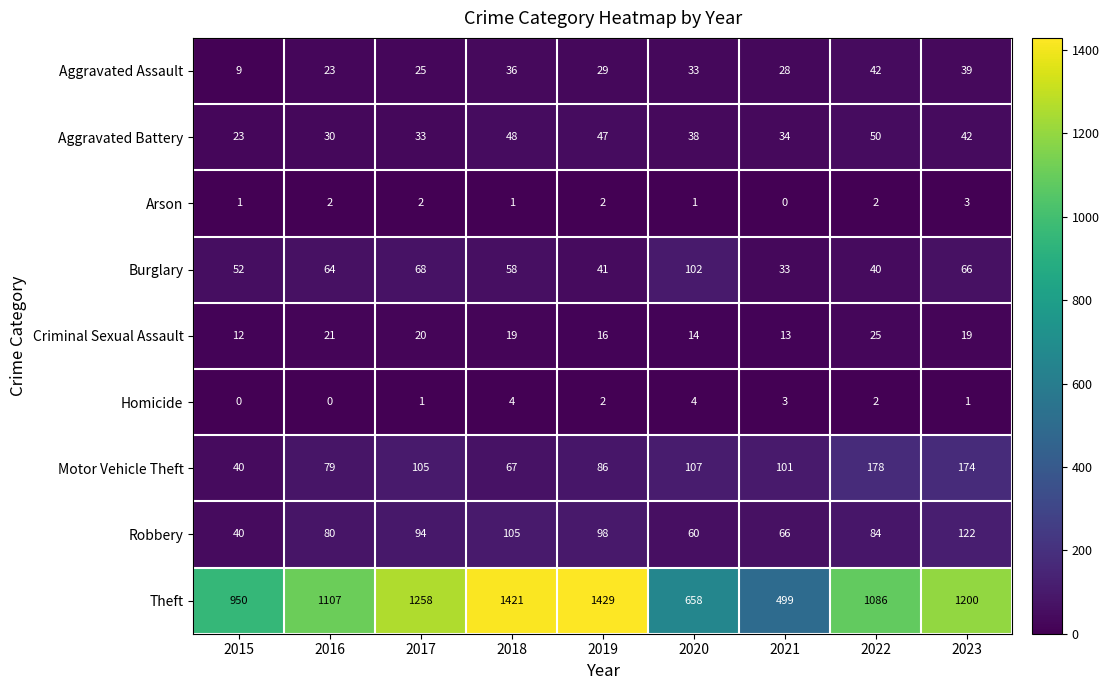

At which label does Burglary reach its peak?

2020